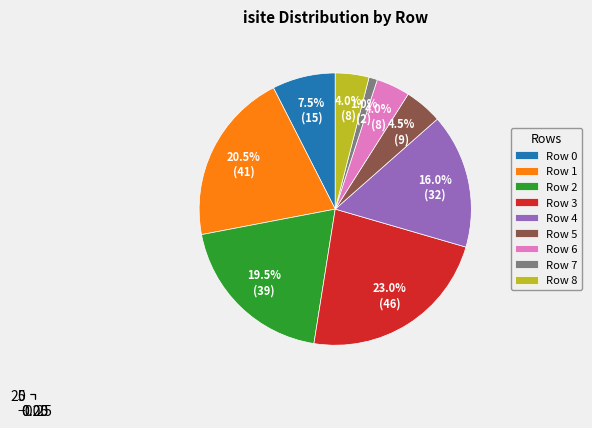

Does 0 account for over 50% of the chart?

No